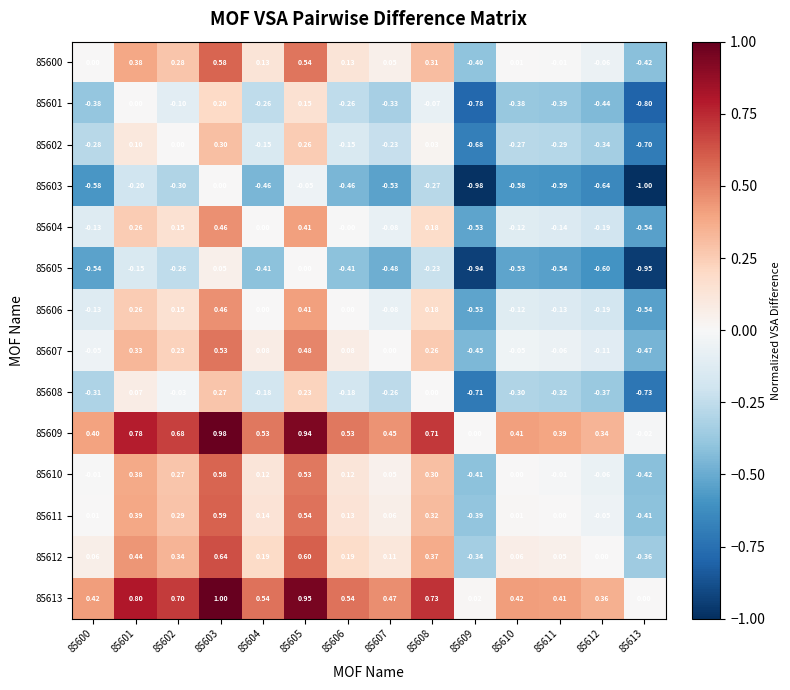

Is the value of 85610 at 85608 greater than the value of 85604 at 85605?

No